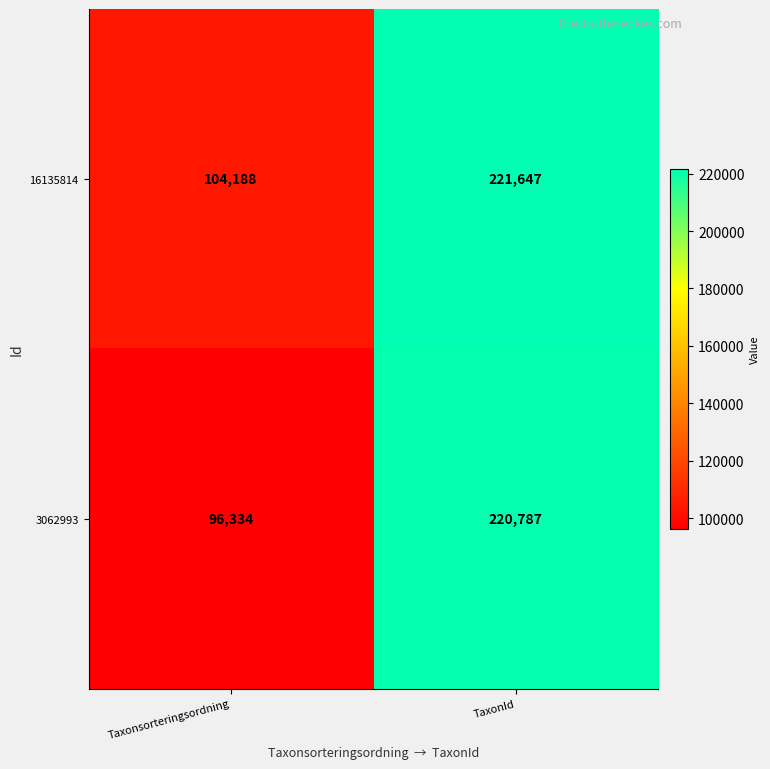

The value of 3062993 at TaxonId is 220787. True or false?

True